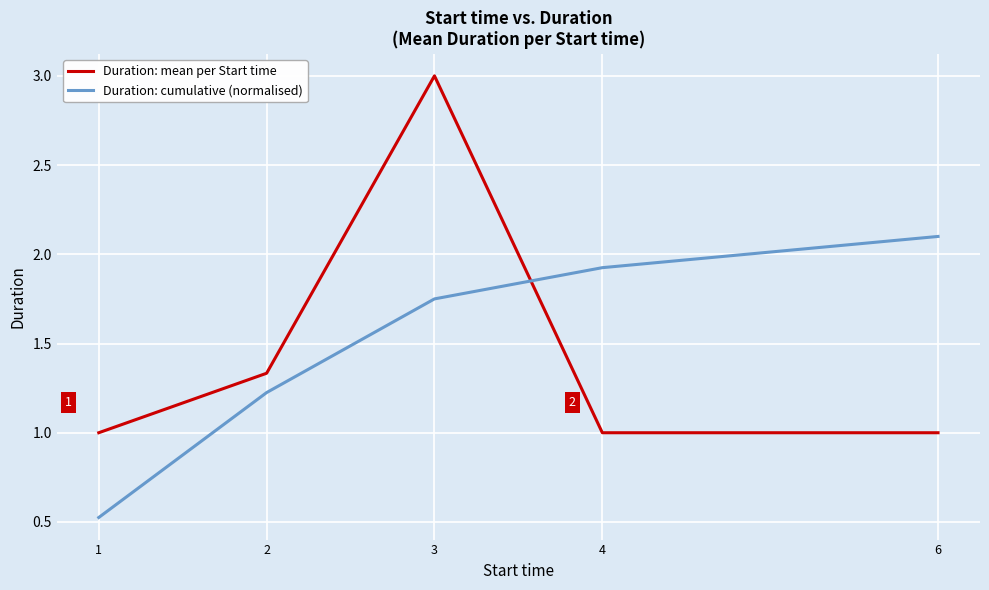

What is the spread (max minus min) of values at 2?

0.1